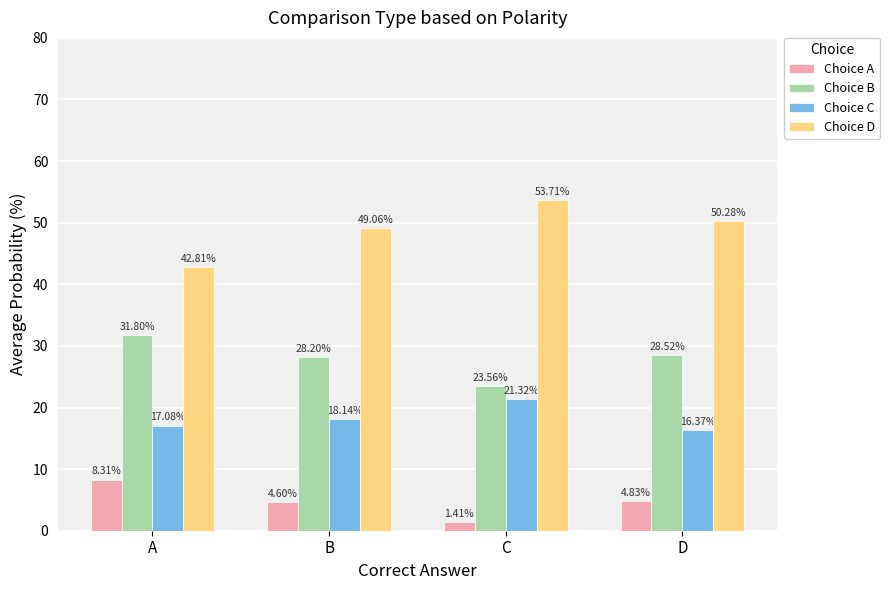

How many bars are there in each group?

4